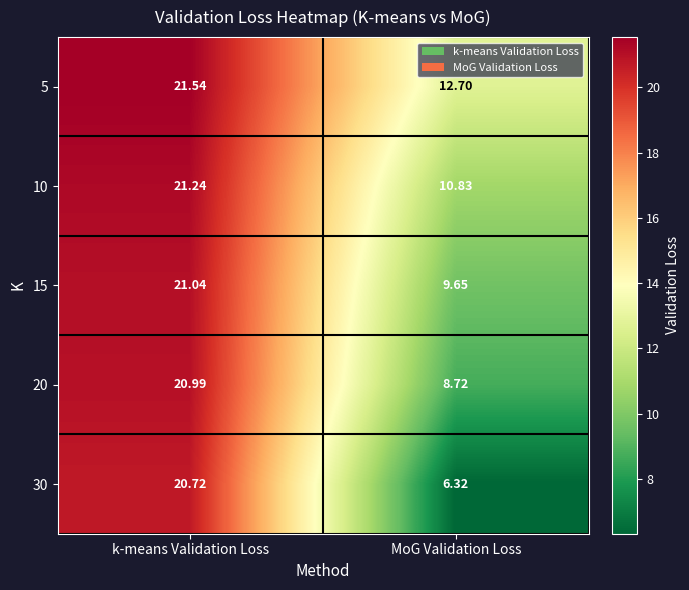

At which label is 30 closest to 13?

MoG Validation Loss